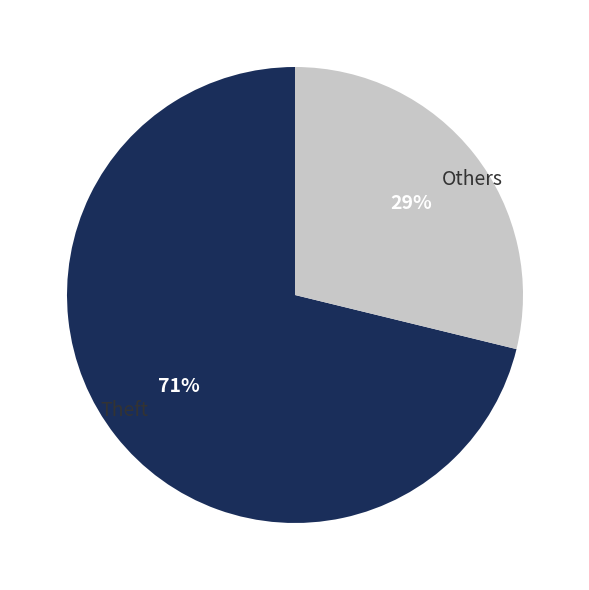

Is the sum of Others and Theft greater than half?

Yes